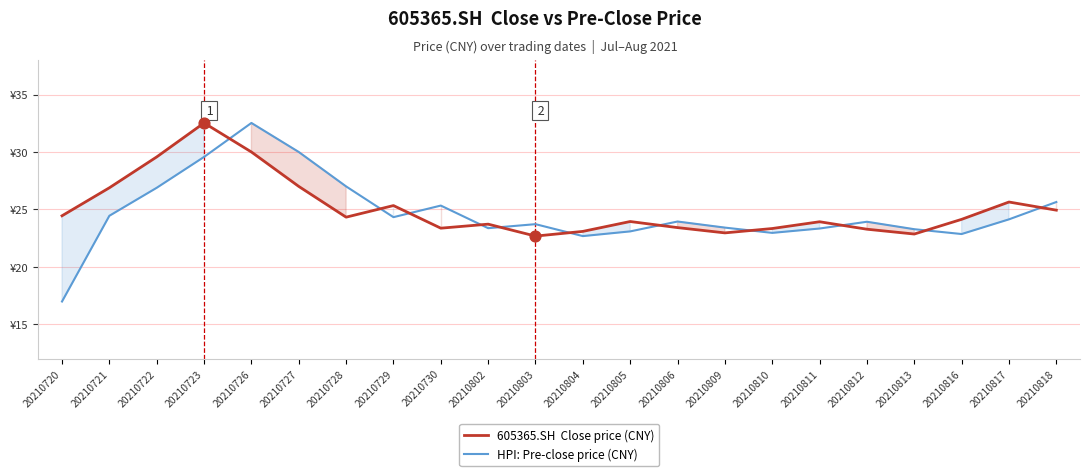

Which series has the largest Y range (max minus min)?

HPI: Pre-close price (CNY)